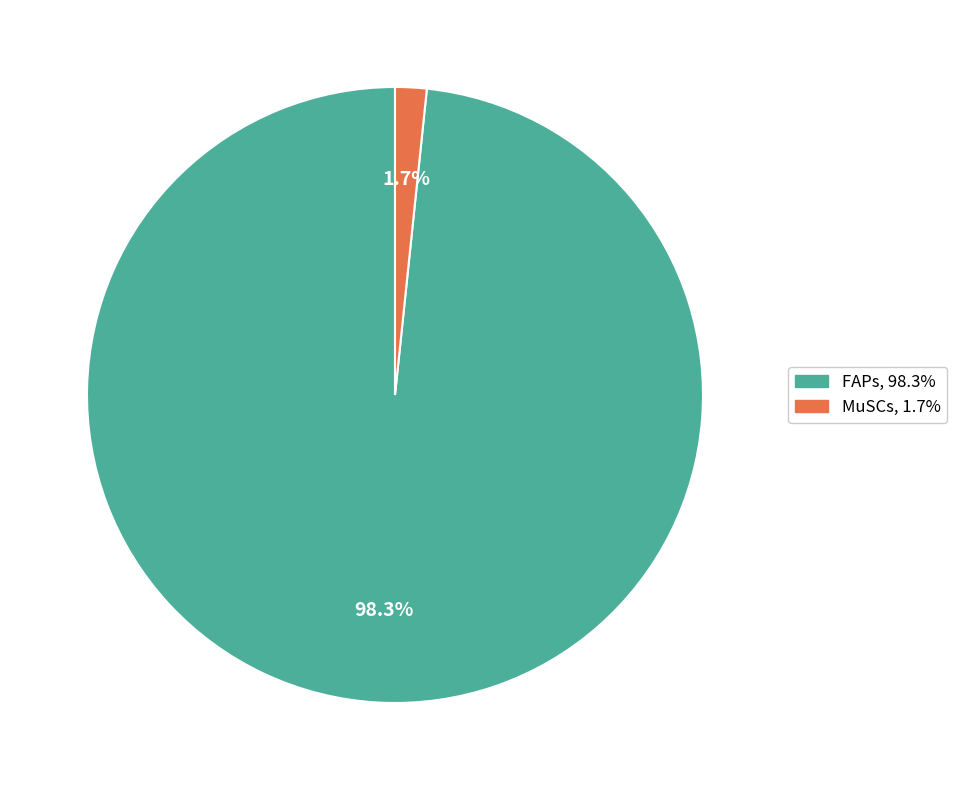

How many segments does this pie chart have?

2